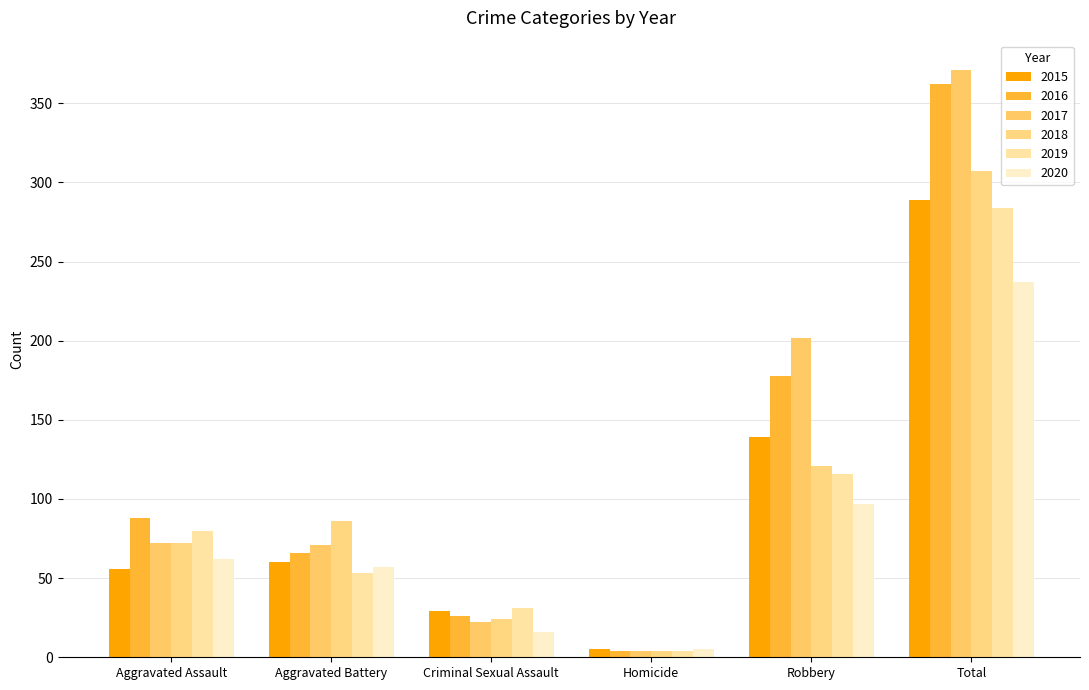

At how many categories does at least one series exceed 14?

5